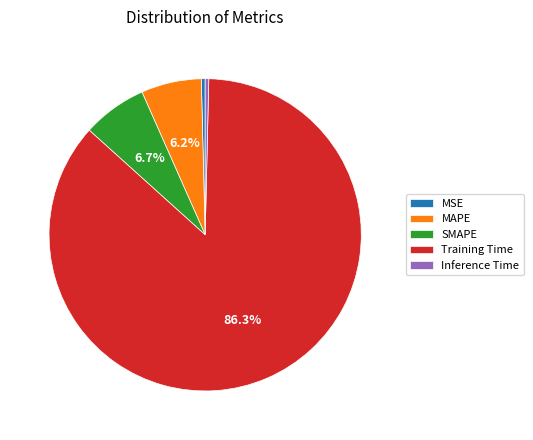

How many slices are in this pie chart?

5